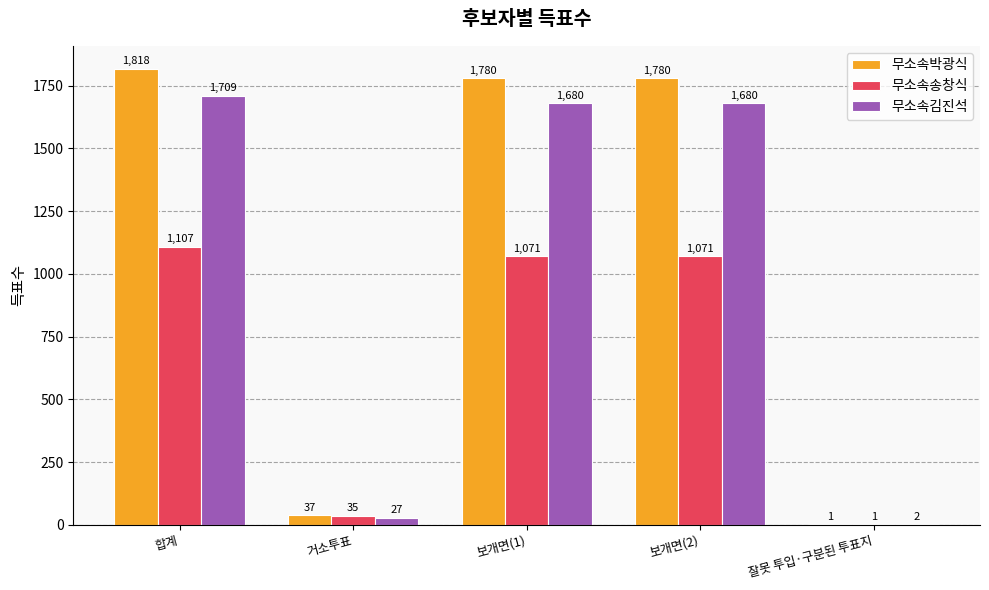

Between 합계 and 보개면(2), which series saw the biggest shift?

무소속박광식